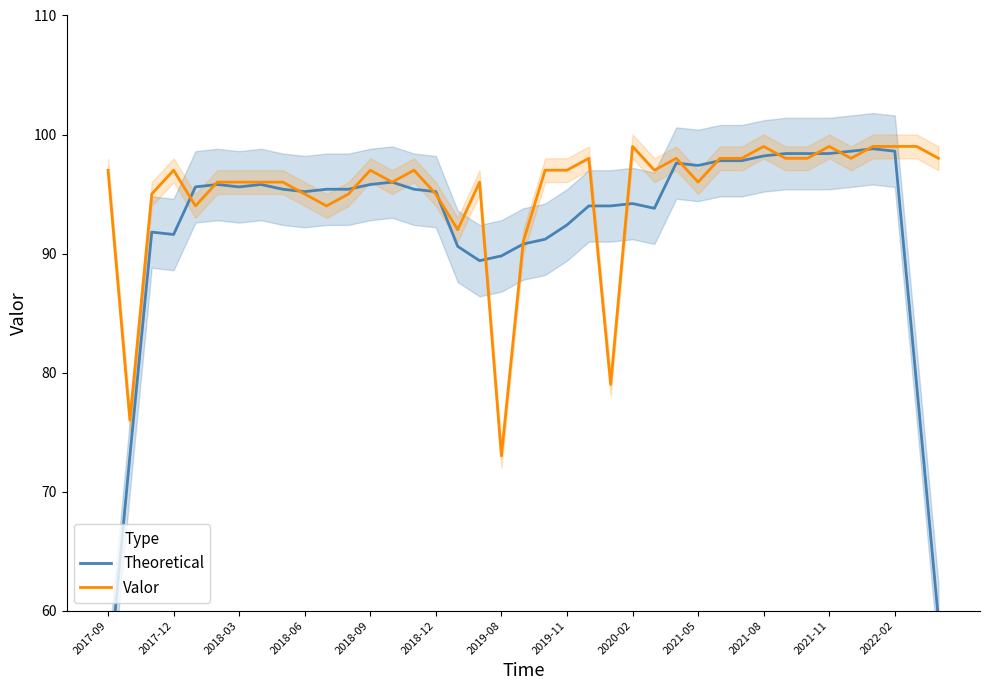

Reading right to left, what are all the values shown in this chart?

Theoretical: 59.2	79.0	98.6	98.8	98.6	98.4	98.4	98.4	98.2	97.8	97.8	97.4	97.6	93.8	94.2	94.0	94.0	92.4	91.2	90.8	89.8	89.4	90.6	95.2	95.4	96.0	95.8	95.4	95.4	95.2	95.4	95.8	95.6	95.8	95.6	91.6	91.8	73.0	53.6
Valor: 98.0	99.0	99.0	99.0	98.0	99.0	98.0	98.0	99.0	98.0	98.0	96.0	98.0	97.0	99.0	79.0	98.0	97.0	97.0	91.0	73.0	96.0	92.0	95.0	97.0	96.0	97.0	95.0	94.0	95.0	96.0	96.0	96.0	96.0	94.0	97.0	95.0	76.0	97.0